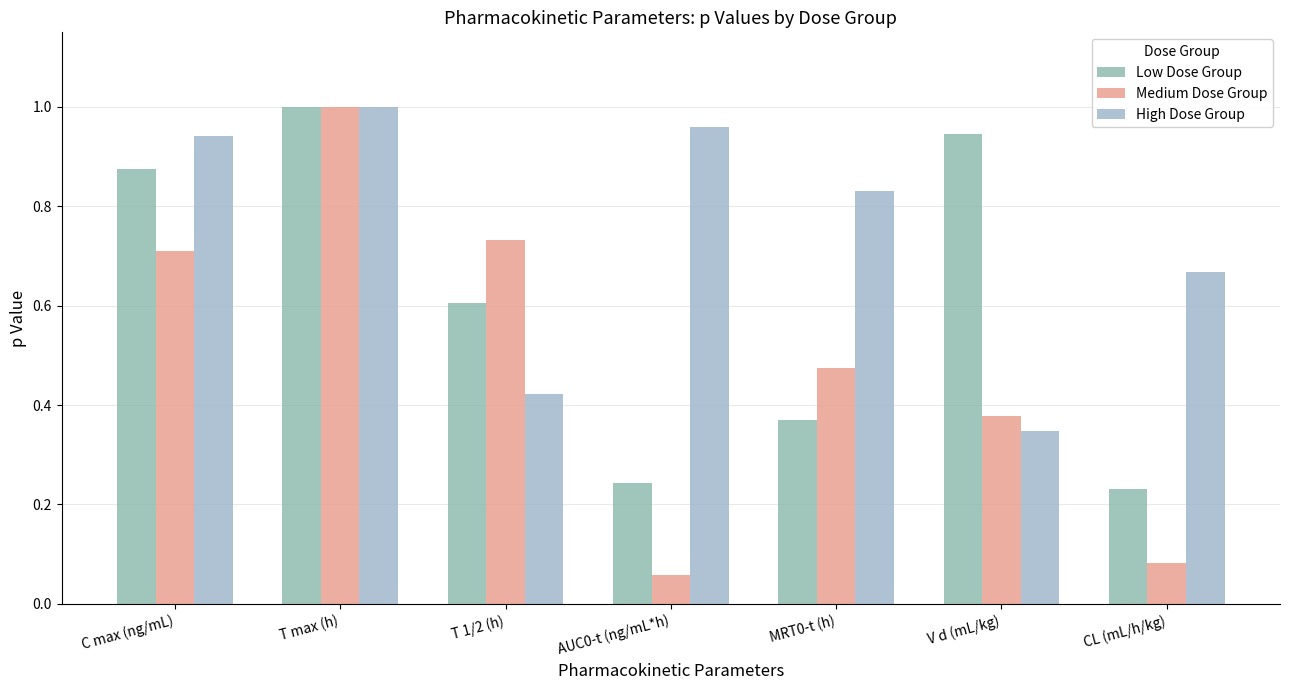

What is the value of the High Dose Group bar at the 6th from the left?

0.3